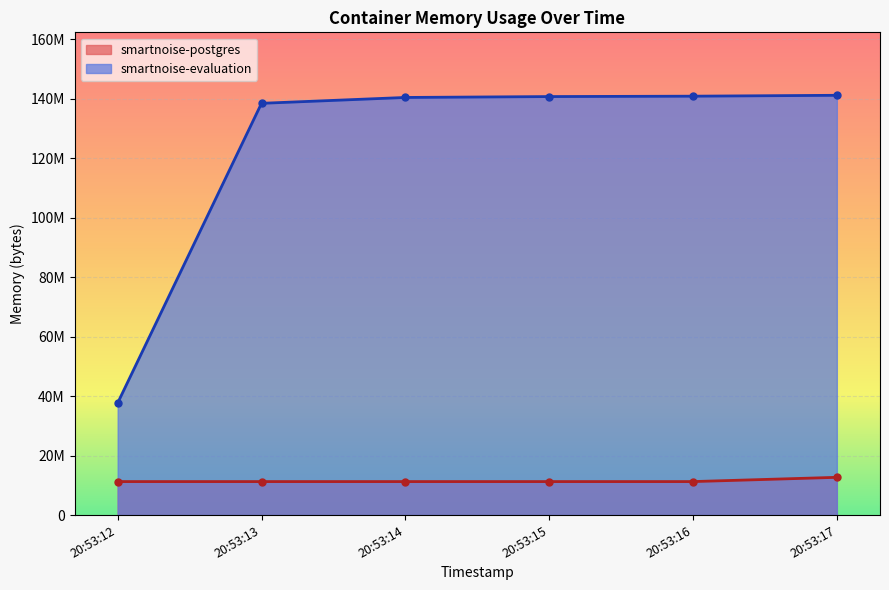

What is the total value across all series at 2021-05-13T20:53:13?

149729280